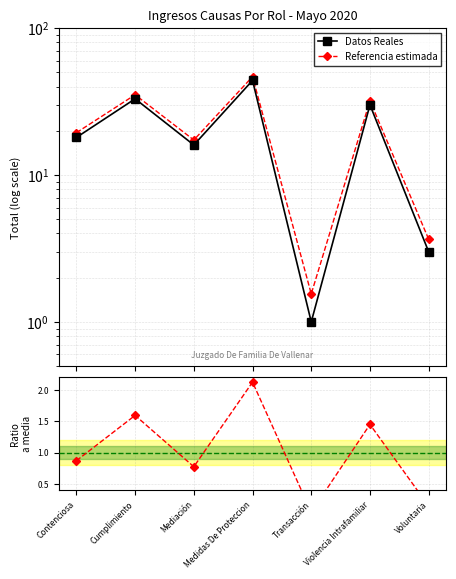

At which label does Referencia estimada reach its peak?

Medidas De Proteccion